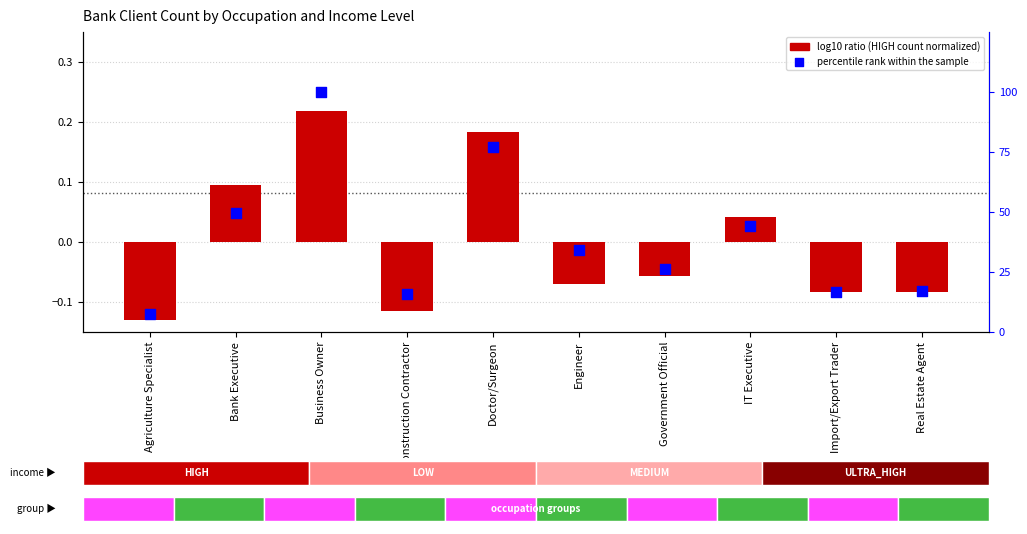

What is the total value across all series at Doctor/Surgeon?

77.3